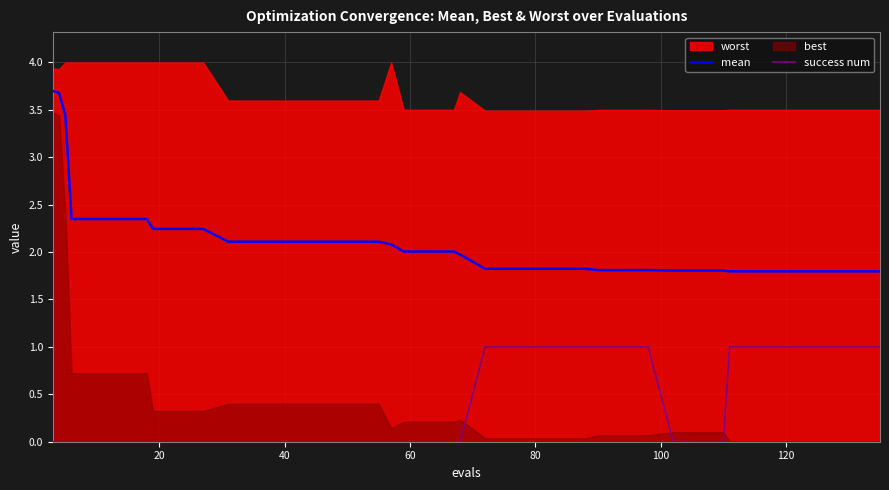

What is the lowest value of the mean series?

1.8